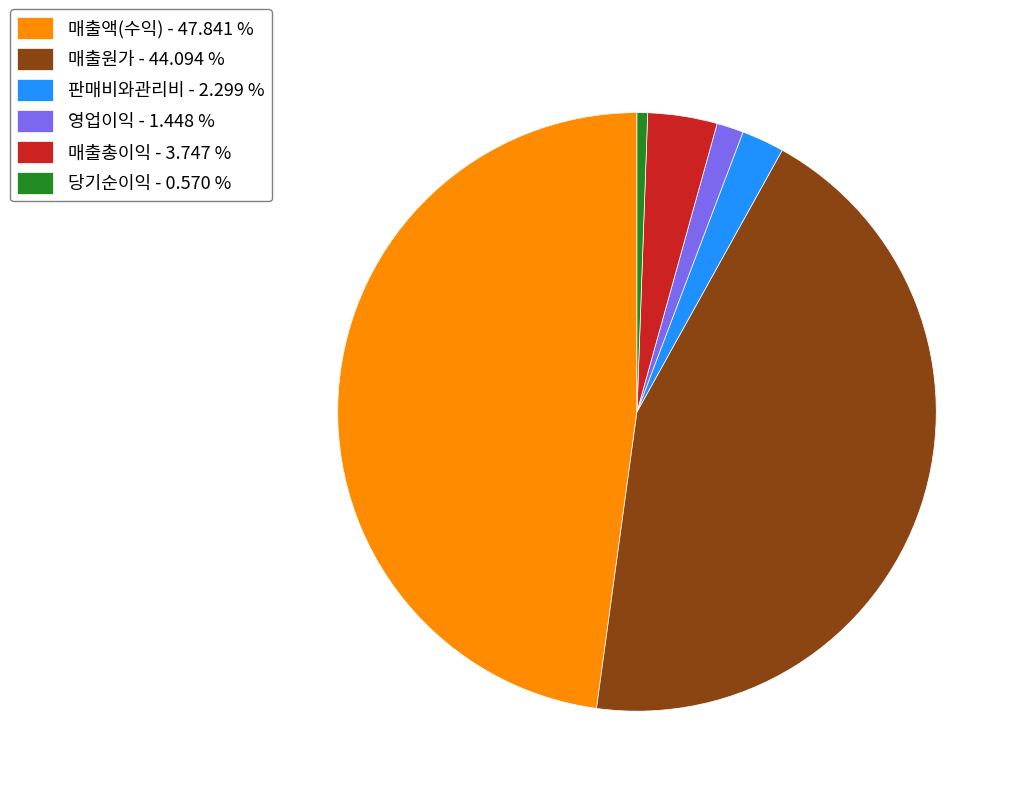

Combined, do 매출원가 - 44.094 % and 매출총이익 - 3.747 % account for over 50%?

No